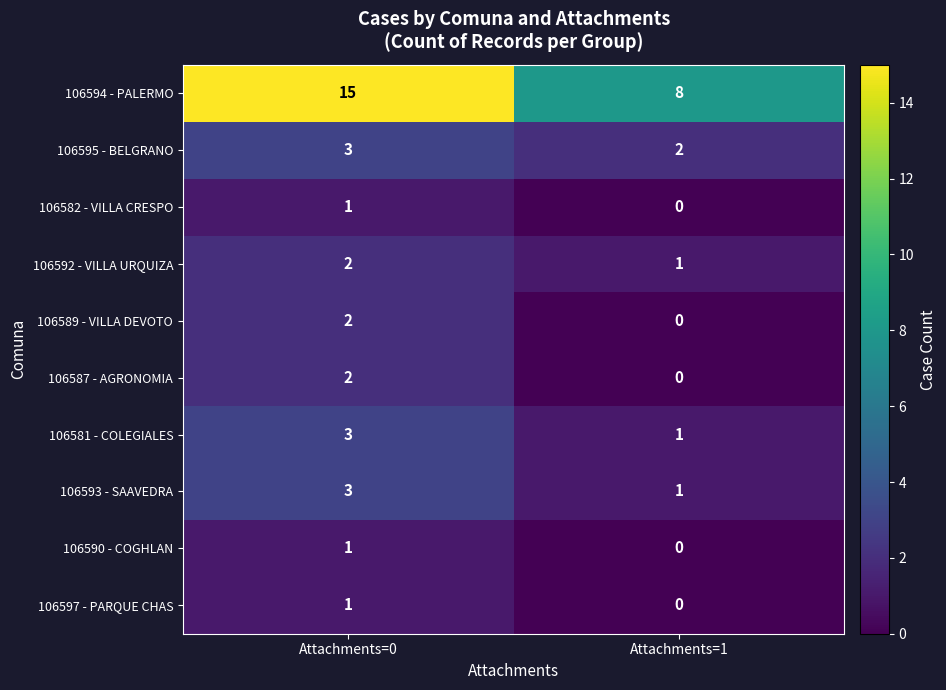

List the labels in order of 106593 - SAAVEDRA value, largest first.

Attachments=0, Attachments=1